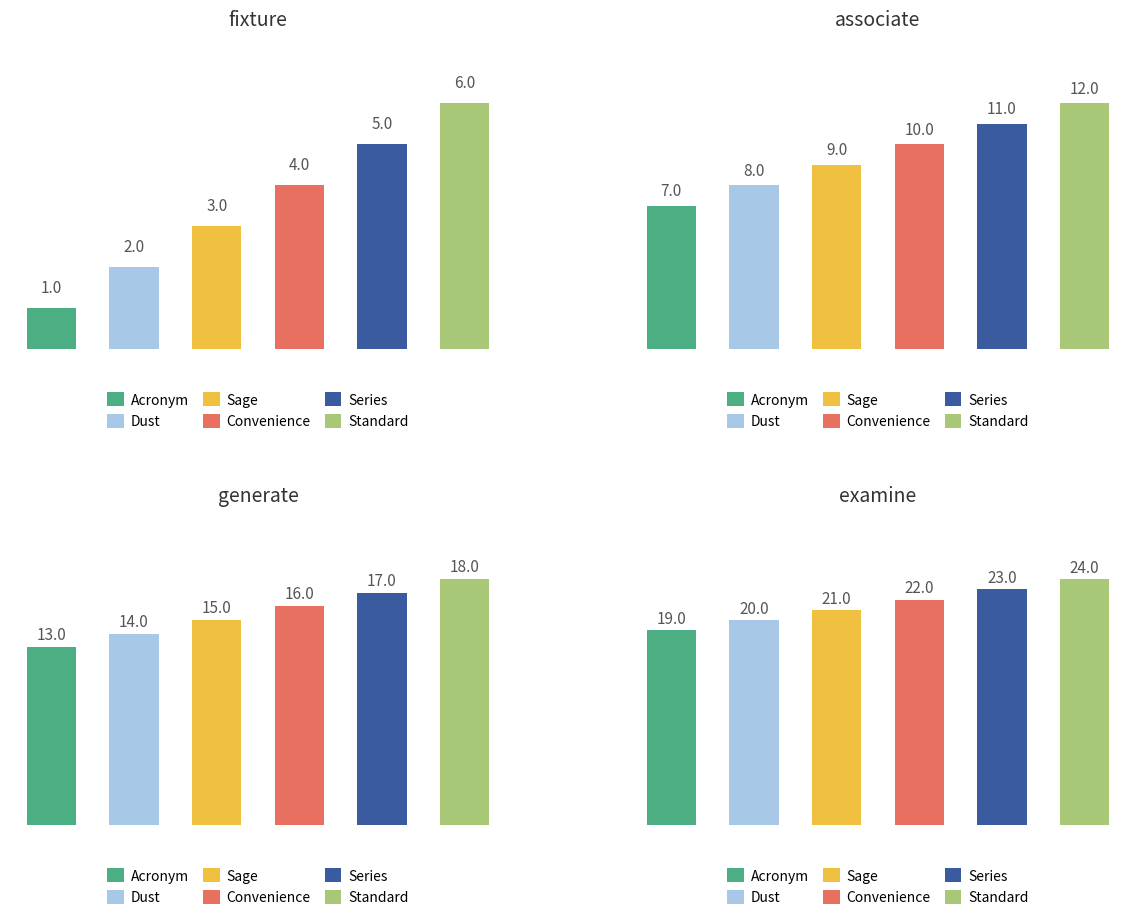

True or false: the data shows 2 at substance.

False